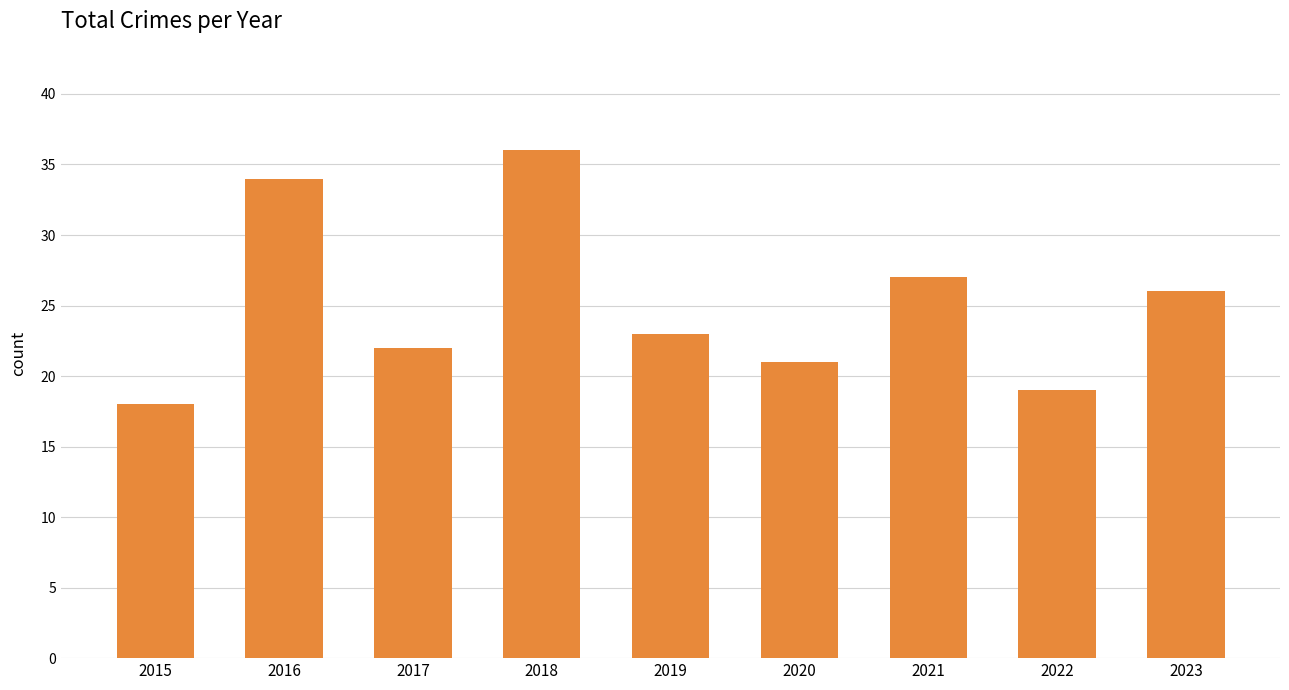

Rank the categories by value from lowest to highest.

2015, 2022, 2020, 2017, 2019, 2023, 2021, 2016, 2018